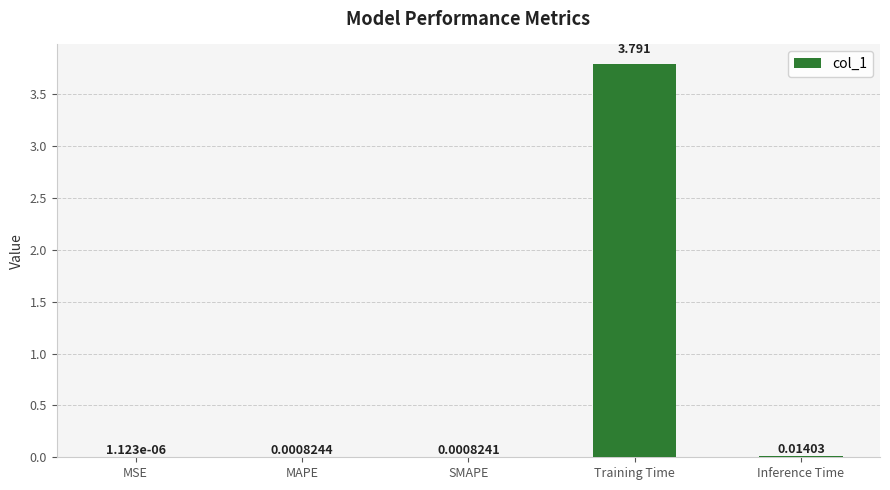

At which category does the chart reach its peak across all series?

Training Time